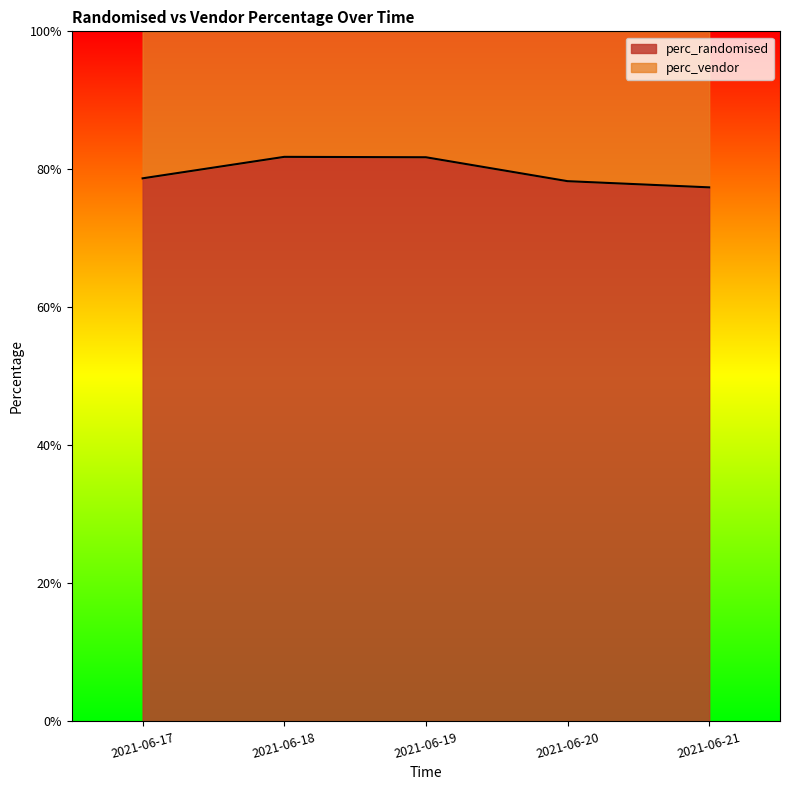

What is the value of the 3rd point from the left?

0.8